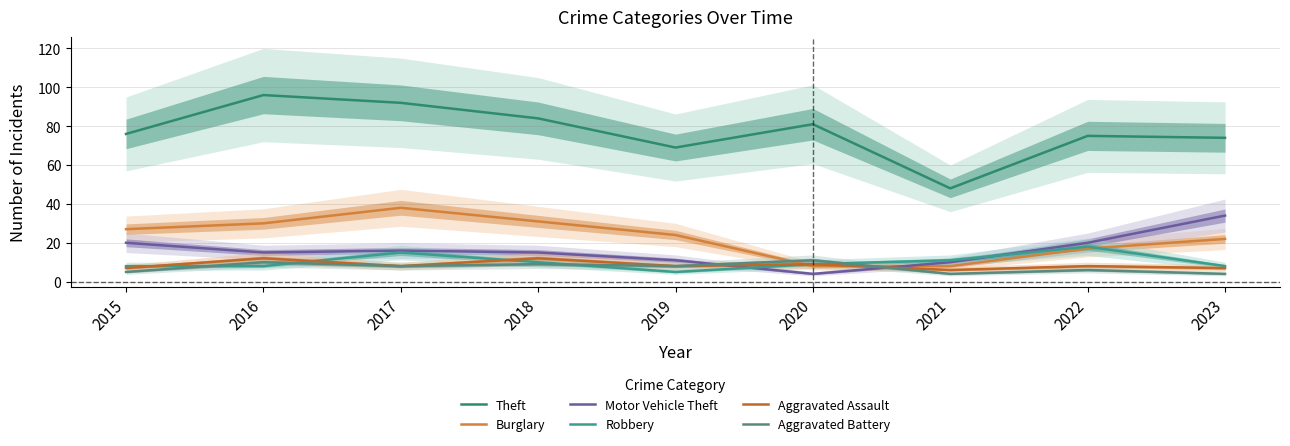

True or false: Motor Vehicle Theft and Aggravated Battery intersect in this chart.

True